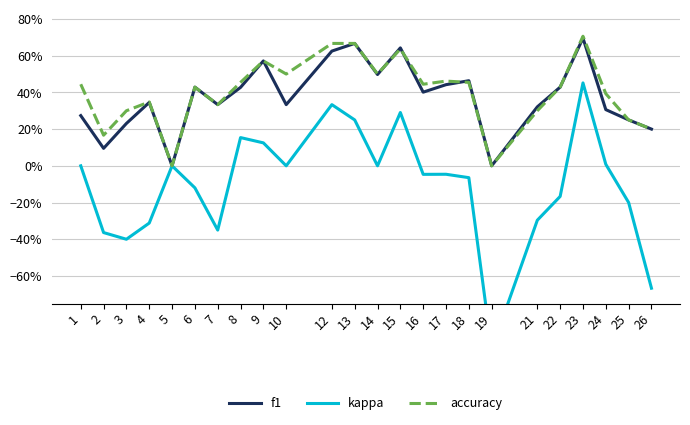

Between 7 and 24, which series saw the biggest shift?

kappa